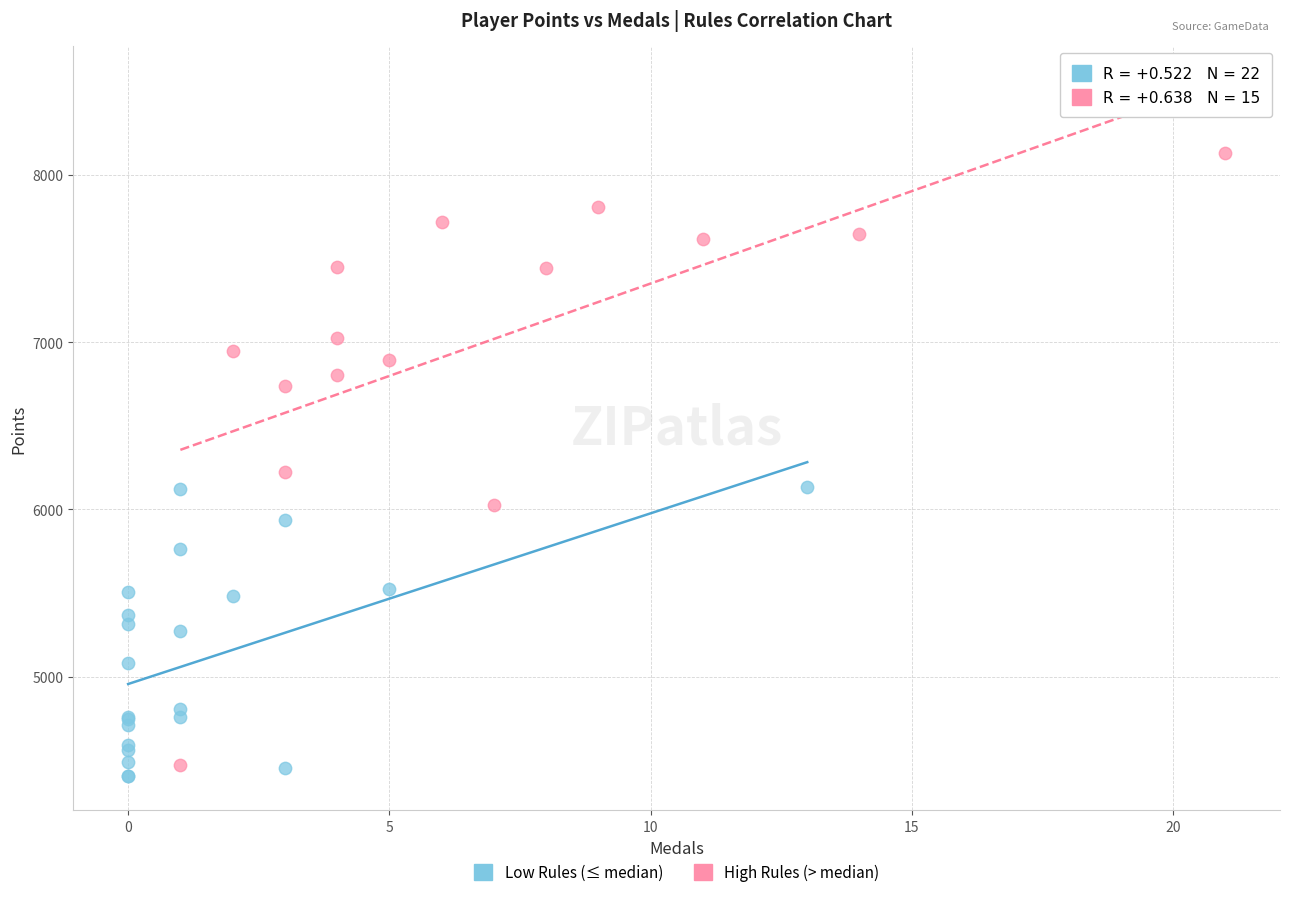

Which series has the widest spread of Y values?

High Rules (> median)